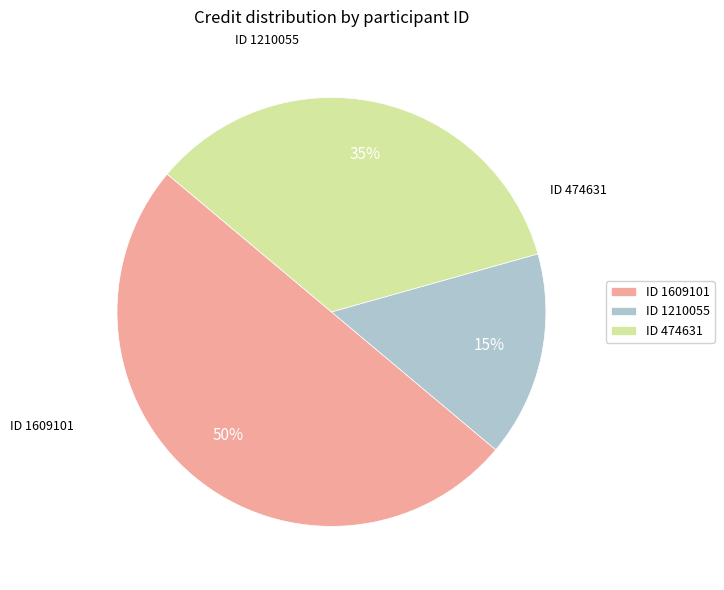

Which category accounts for the majority?

ID 1609101